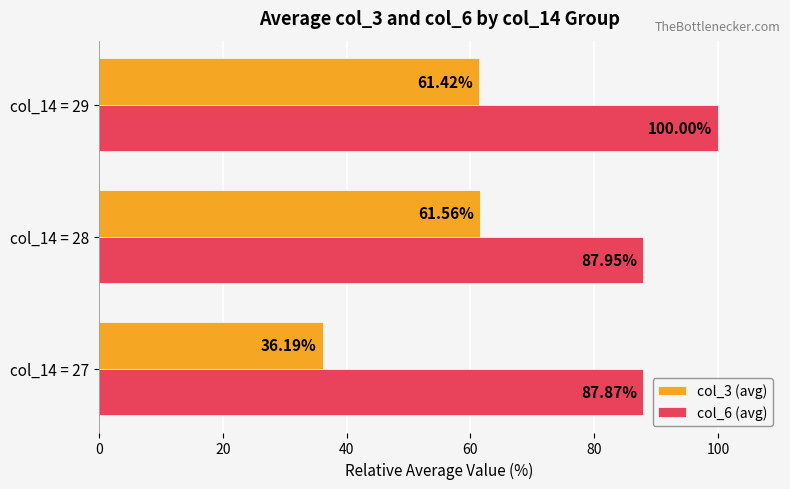

What is the sum of all col_3 (avg) values?

159.2